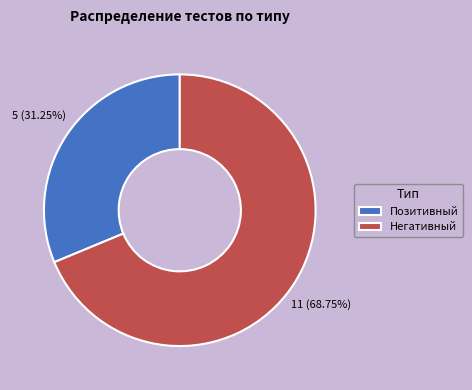

Between Позитивный and Негативный, which is larger?

Негативный